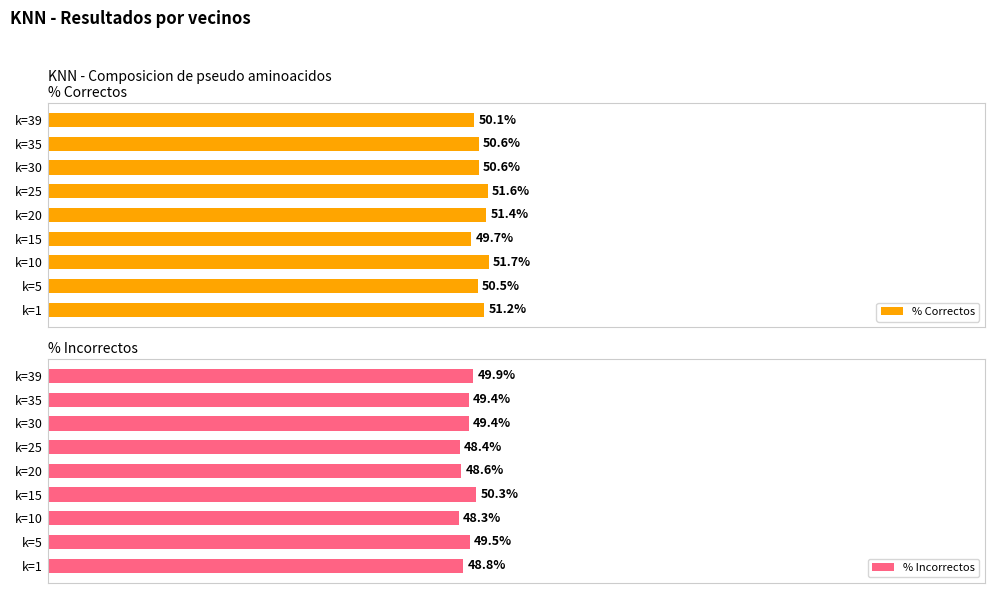

At which label is % Correctos closest to 50?

k=39